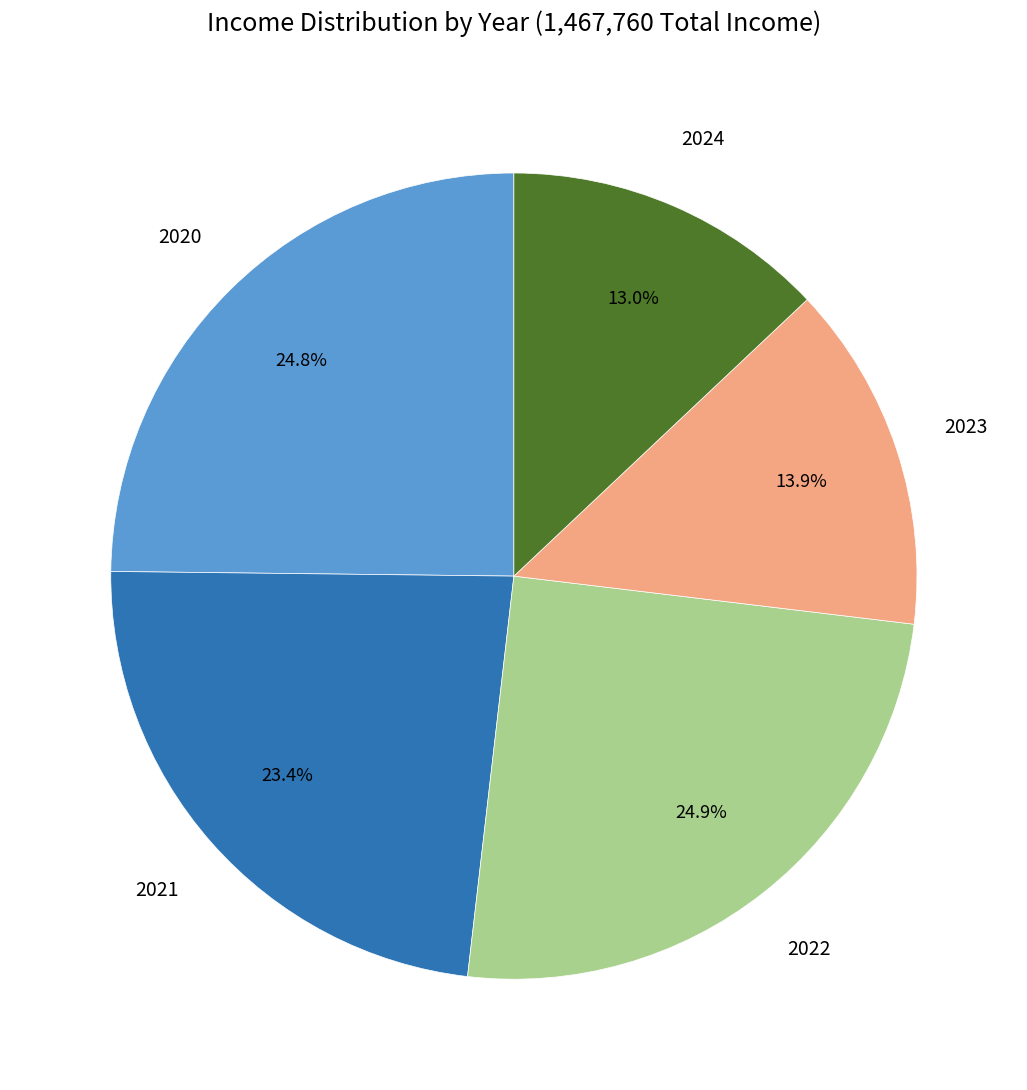

Does any single category account for the majority?

No